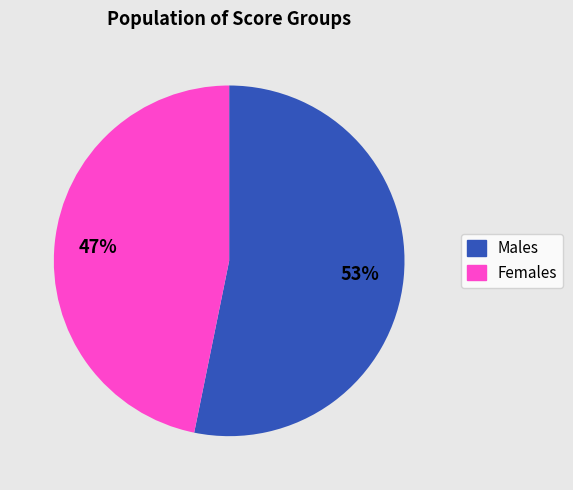

To the nearest percent, what is the average slice percentage?

50%